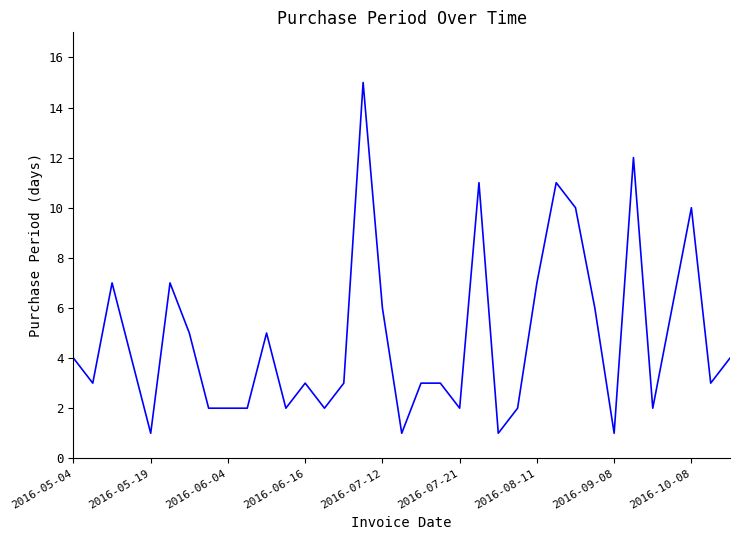

What is the maximum value shown in the chart?

15